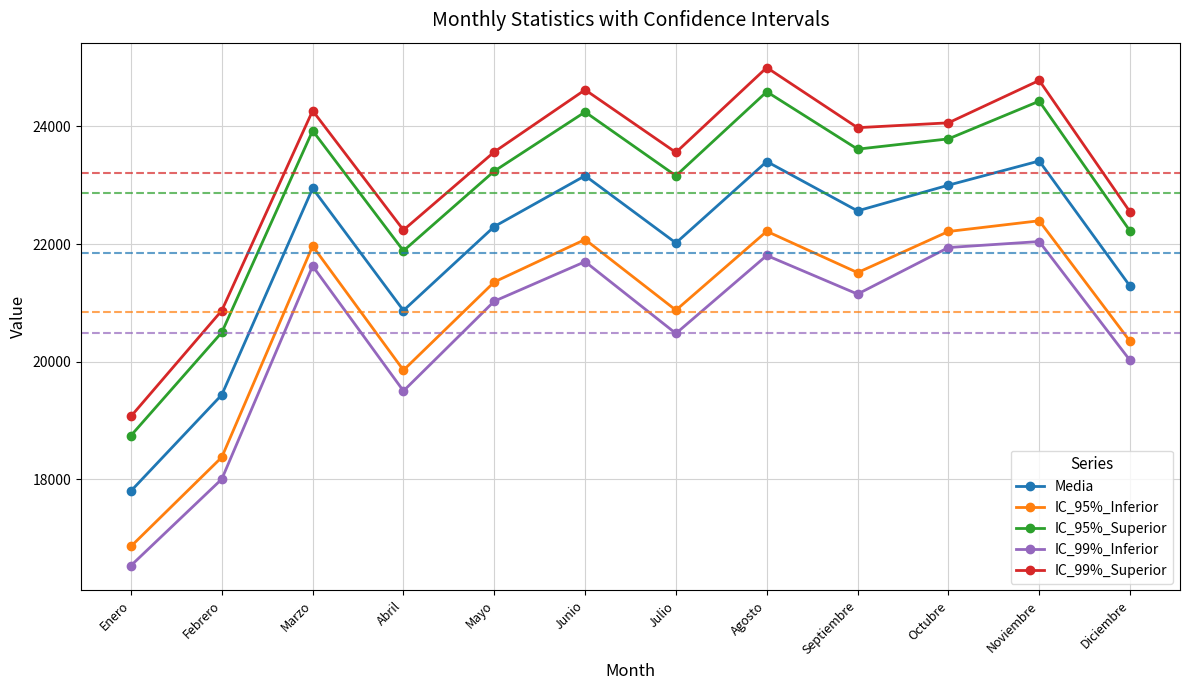

At which label is IC_99%_Superior closest to 22034?

Abril